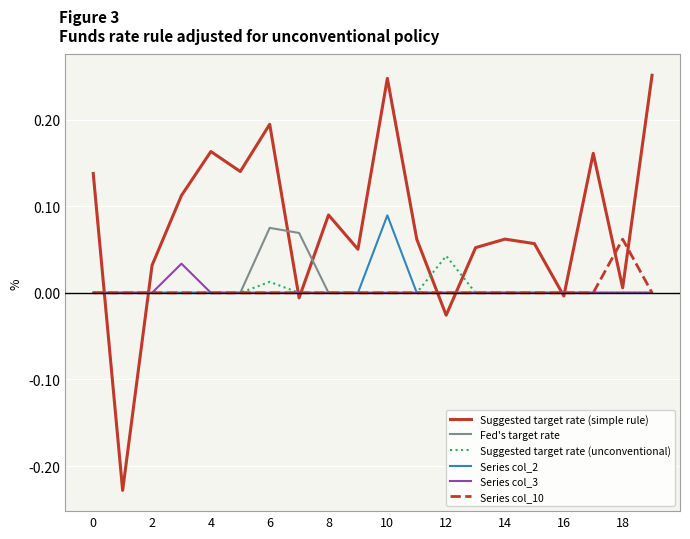

Which series has the largest range (max minus min)?

Suggested target rate (simple rule)